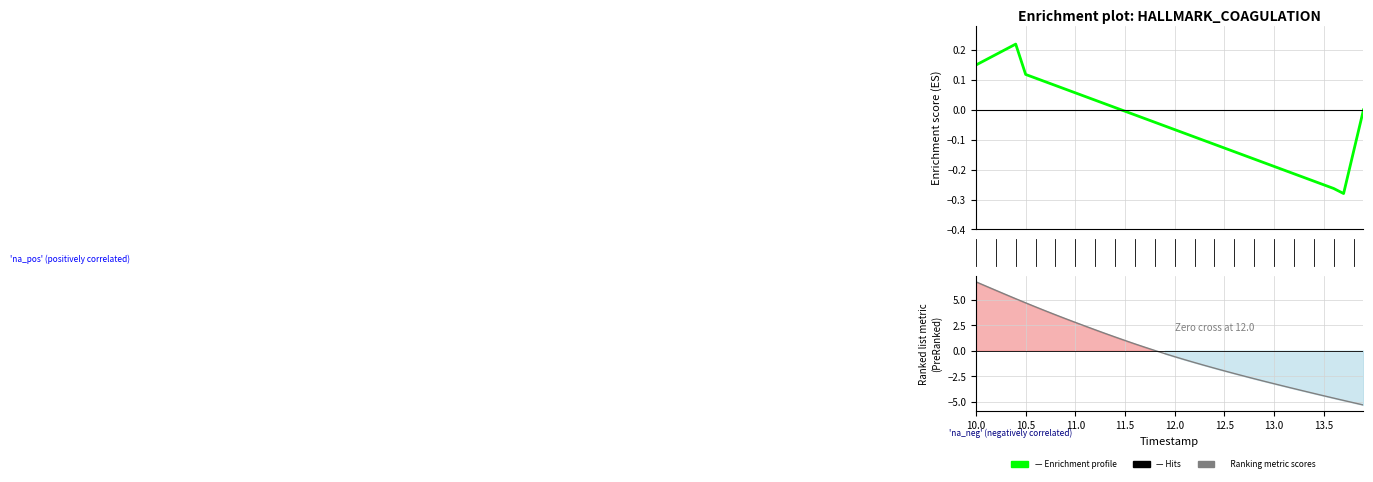

Reading right to left, transcribe all the data shown in this chart.

-5.3	-5.1	-4.9	-4.7	-4.4	-4.2	-4.0	-3.7	-3.5	-3.2	-3.0	-2.8	-2.5	-2.2	-2.0	-1.7	-1.4	-1.2	-0.9	-0.6	-0.3	0.0	0.3	0.7	1.0	1.3	1.7	2.1	2.4	2.8	3.2	3.5	3.9	4.3	4.7	5.1	5.5	5.9	6.3	6.8